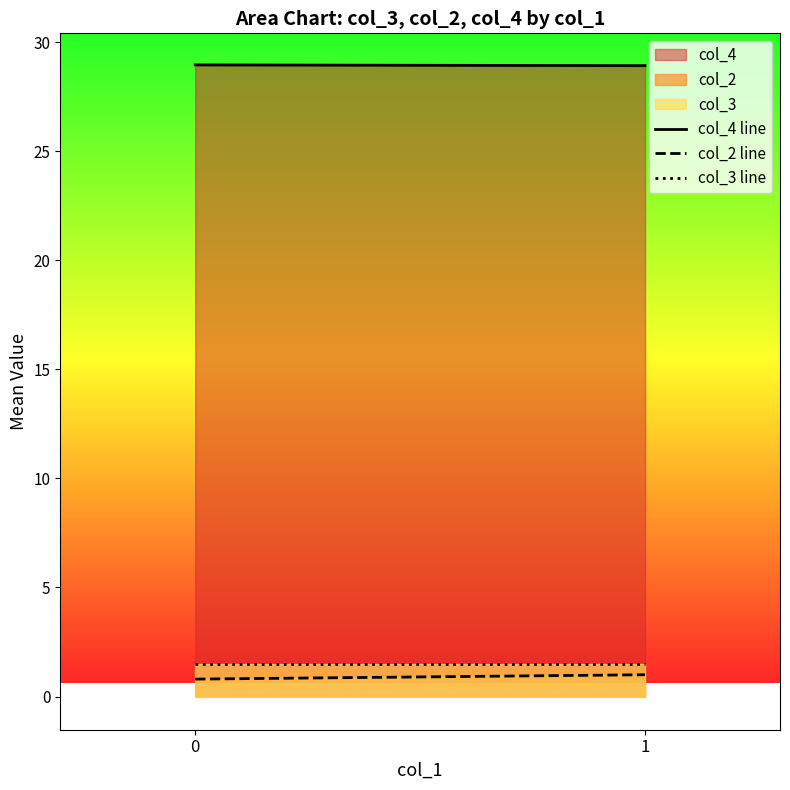

Which series has the largest range (max minus min)?

col_2 line